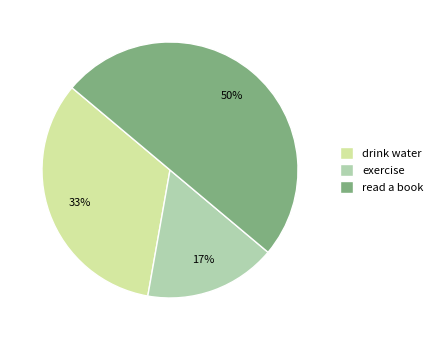

How many slices are in this pie chart?

3